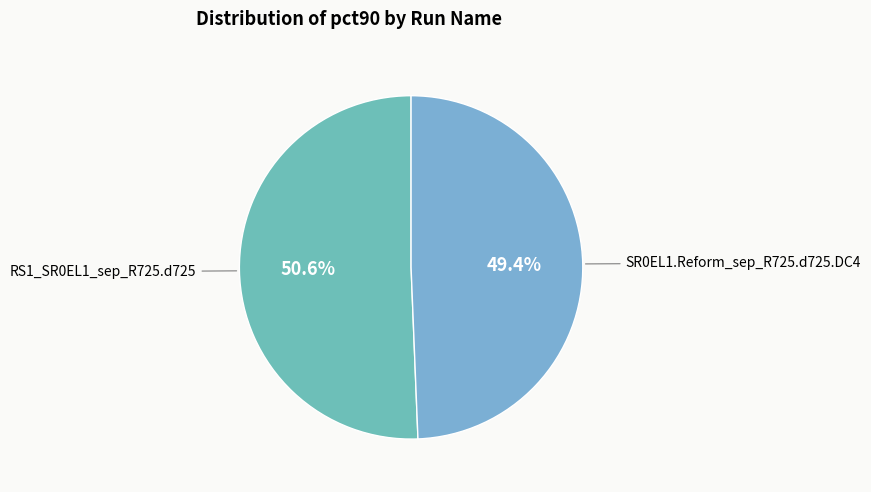

How many slices are in this pie chart?

2